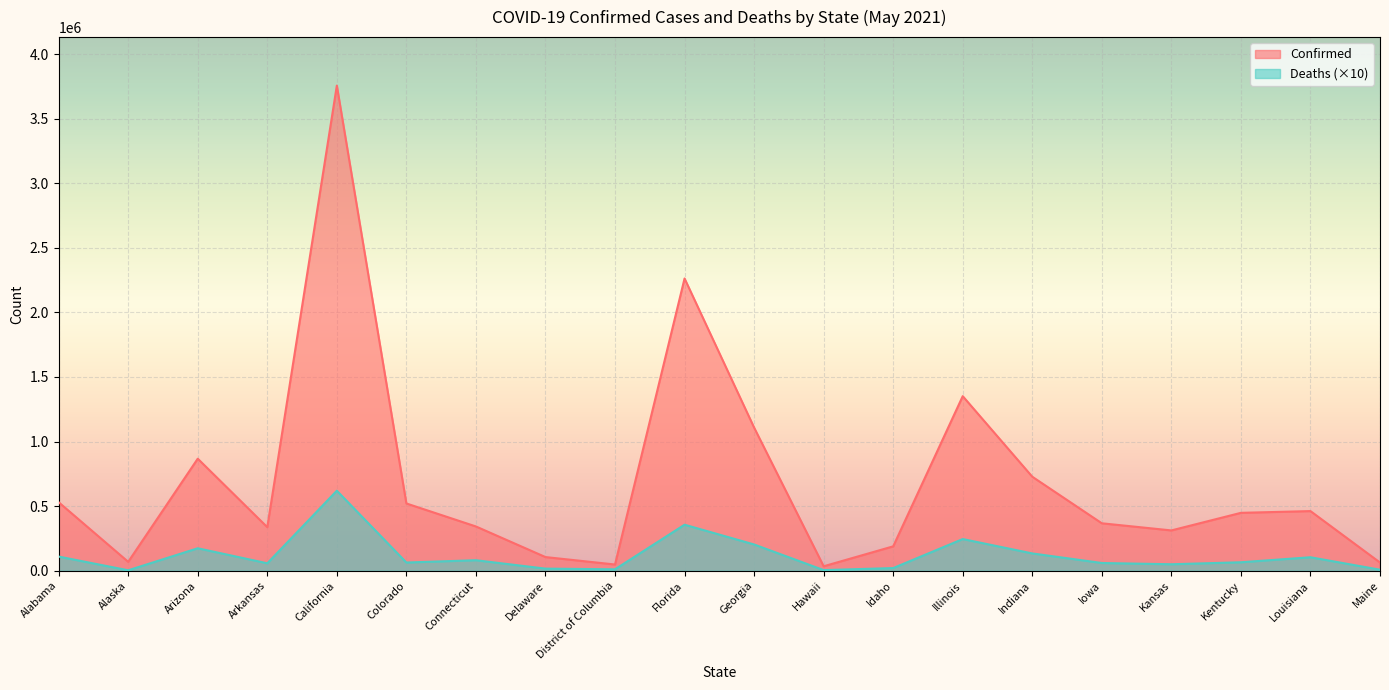

At which category does the chart reach its peak across all series?

California